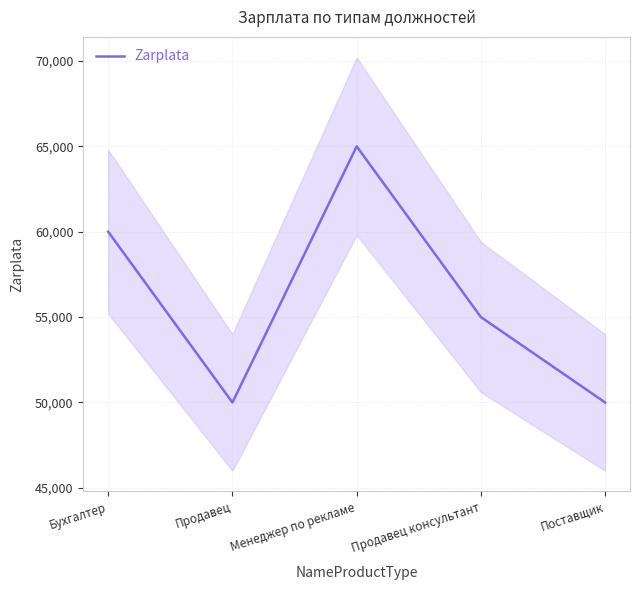

What is the ratio of the value at Продавец to the value at Продавец консультант?

0.9